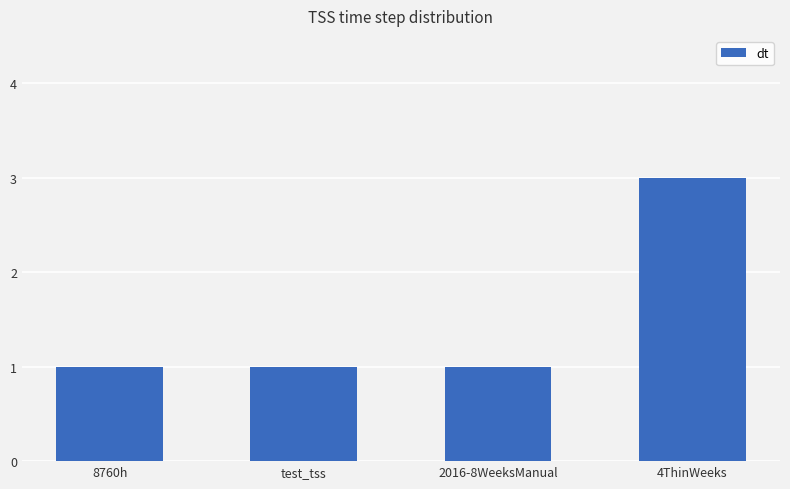

The value at test_tss is 2. True or false?

False